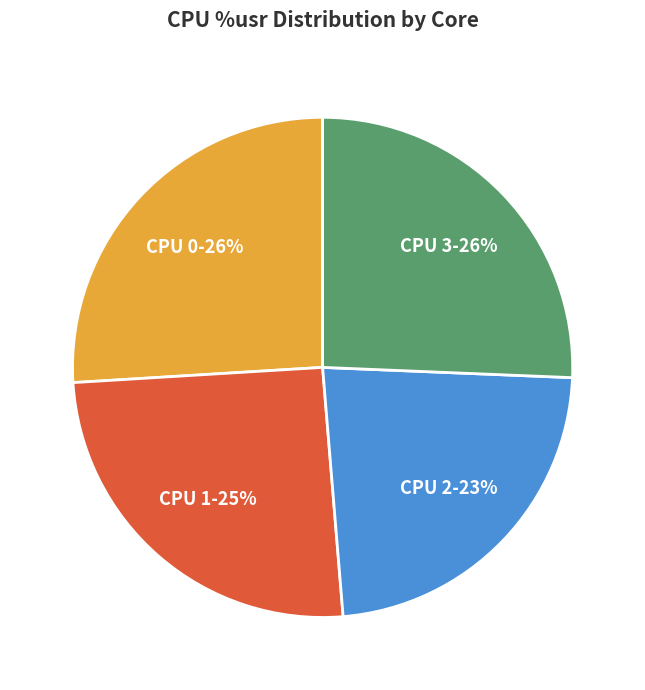

Does CPU 2 account for over 50% of the chart?

No